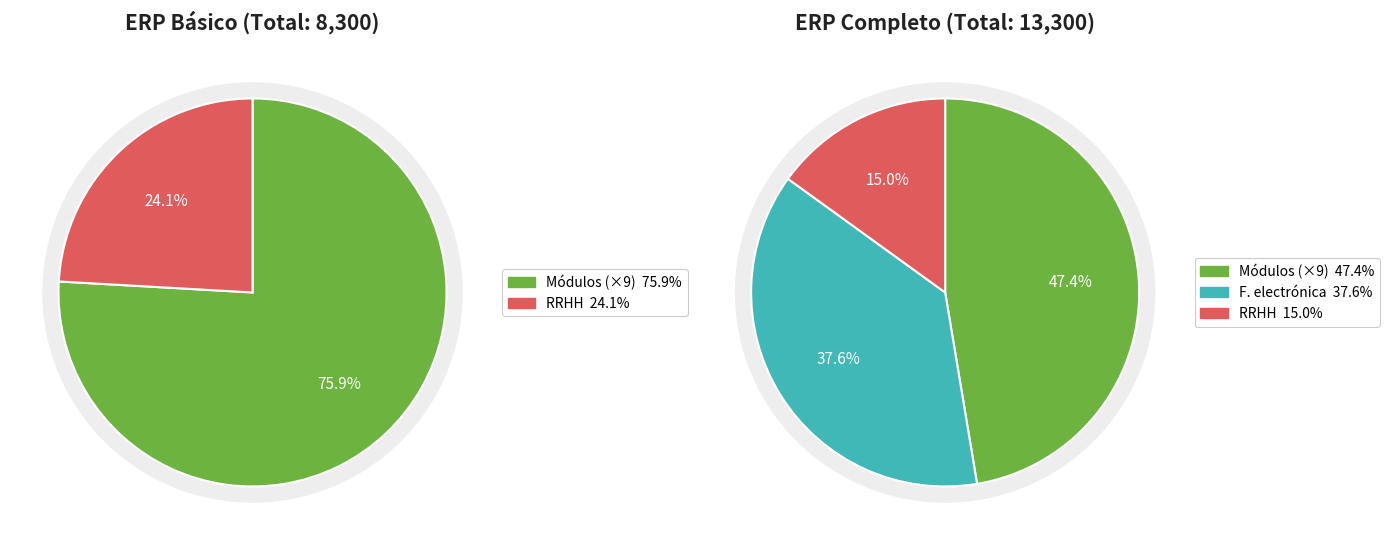

Between Cuentas x cobrar and F. electrónica, which is larger?

F. electrónica